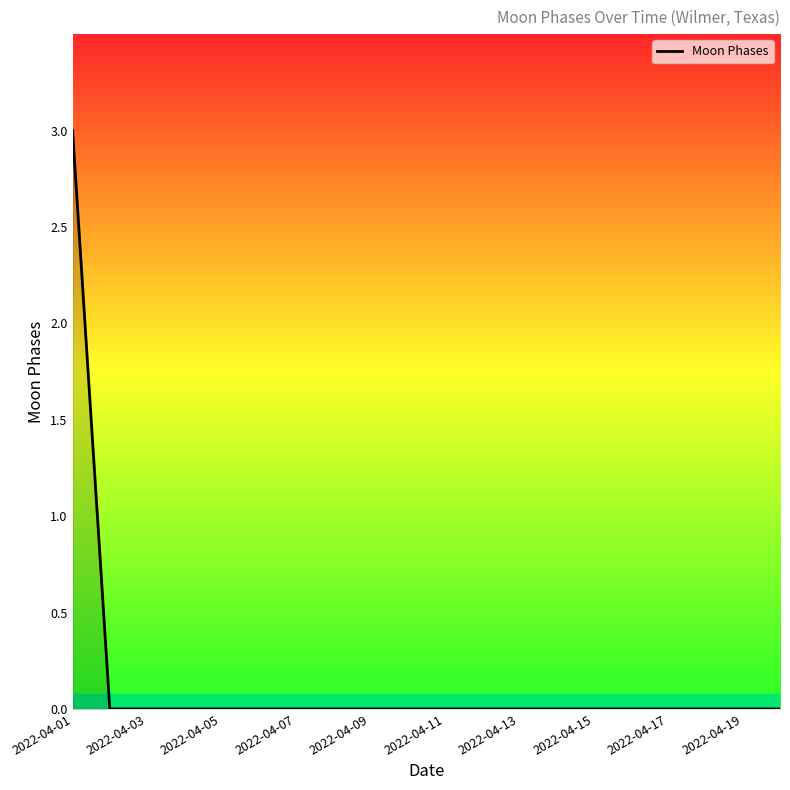

What is the maximum value shown in the chart?

3